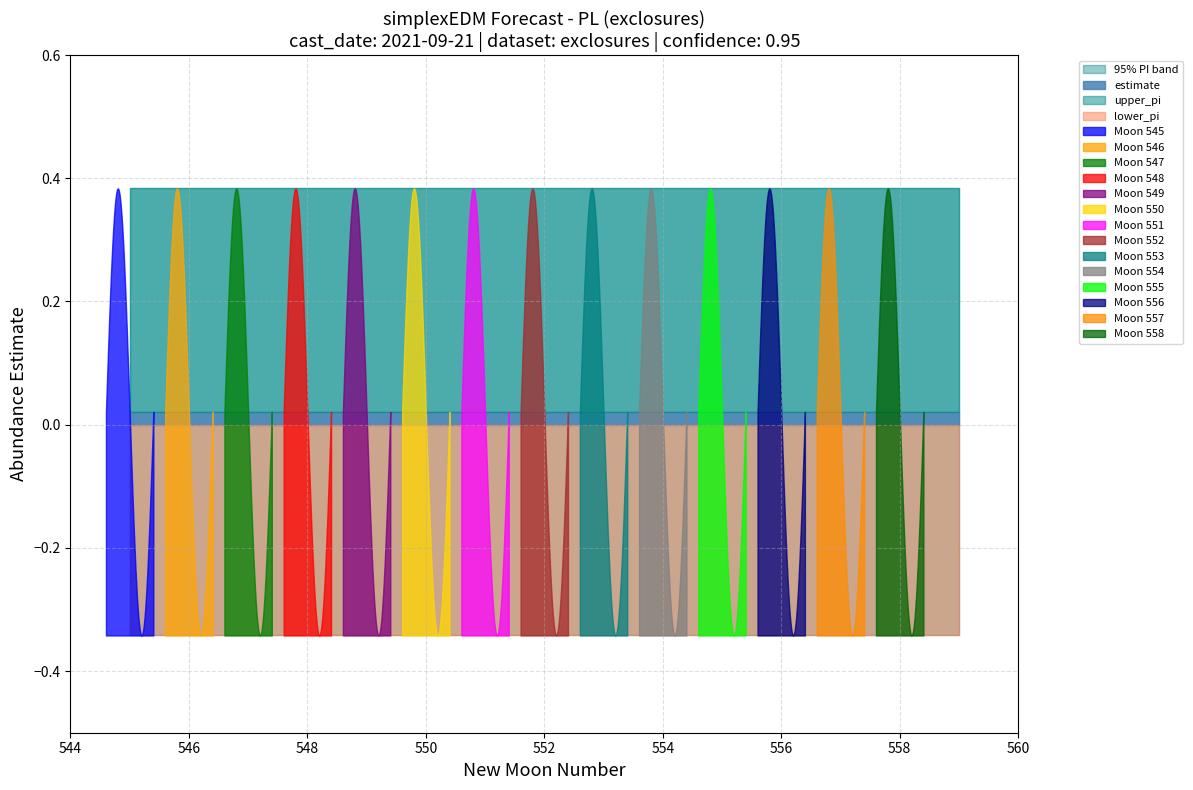

Reading left to right, extract all data points from this chart.

estimate: 0=0.0	1=0.0	2=0.0	3=0.0	4=0.0	5=0.0	6=0.0	7=0.0	8=0.0	9=0.0	10=0.0	11=0.0	12=0.0	13=0.0	14=0.0
upper_pi: 0=0.4	1=0.4	2=0.4	3=0.4	4=0.4	5=0.4	6=0.4	7=0.4	8=0.4	9=0.4	10=0.4	11=0.4	12=0.4	13=0.4	14=0.4
lower_pi: 0=-0.3	1=-0.3	2=-0.3	3=-0.3	4=-0.3	5=-0.3	6=-0.3	7=-0.3	8=-0.3	9=-0.3	10=-0.3	11=-0.3	12=-0.3	13=-0.3	14=-0.3